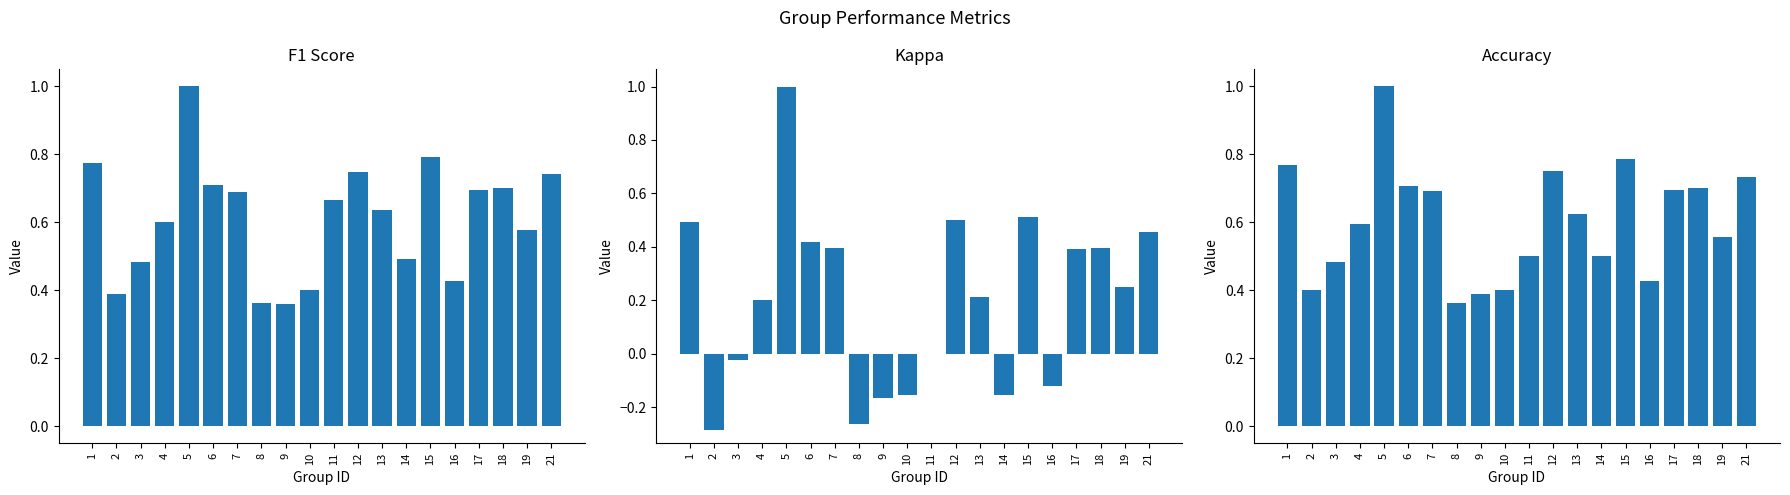

What is the difference between the maximum and minimum values in the f1 series?

0.6